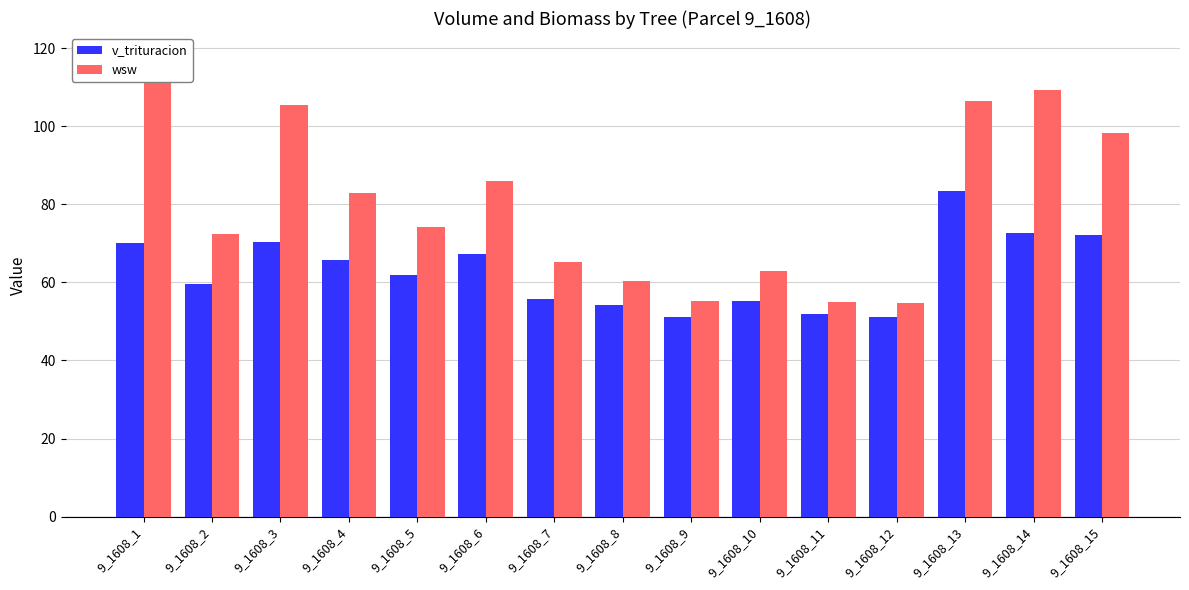

What is the maximum value shown in the chart?

118.0